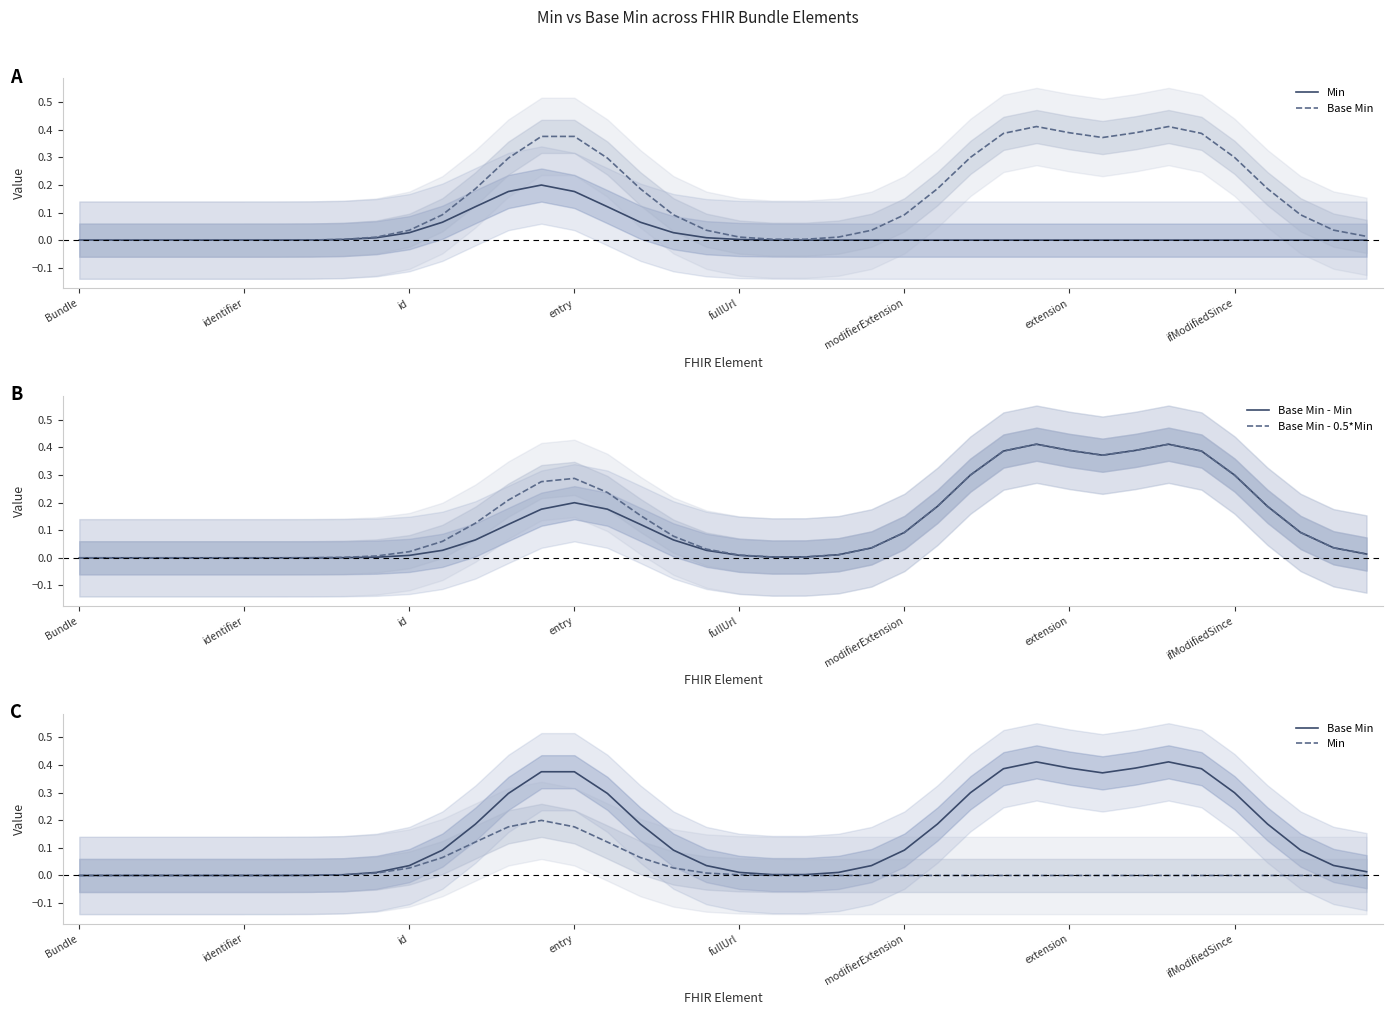

How many lines are shown in the chart?

4